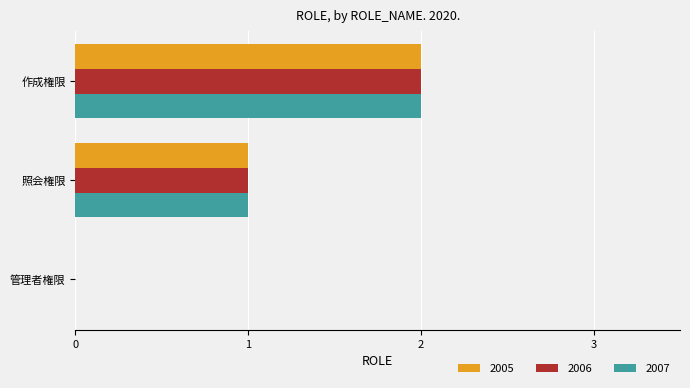

What is the sum of all 2006 values?

3